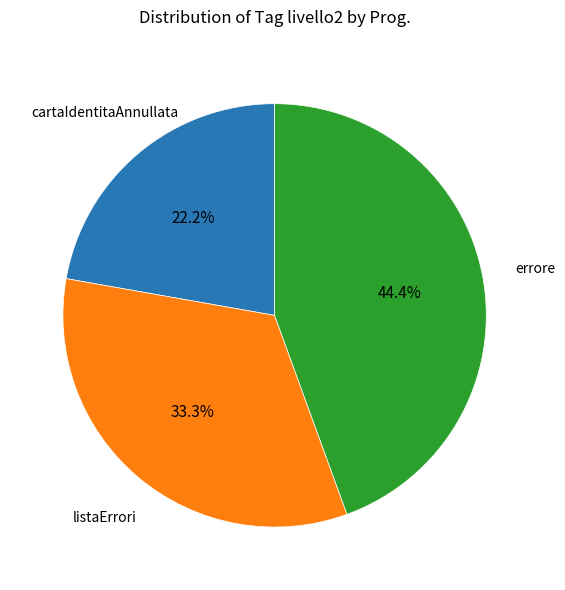

Is there a majority slice in this chart?

No